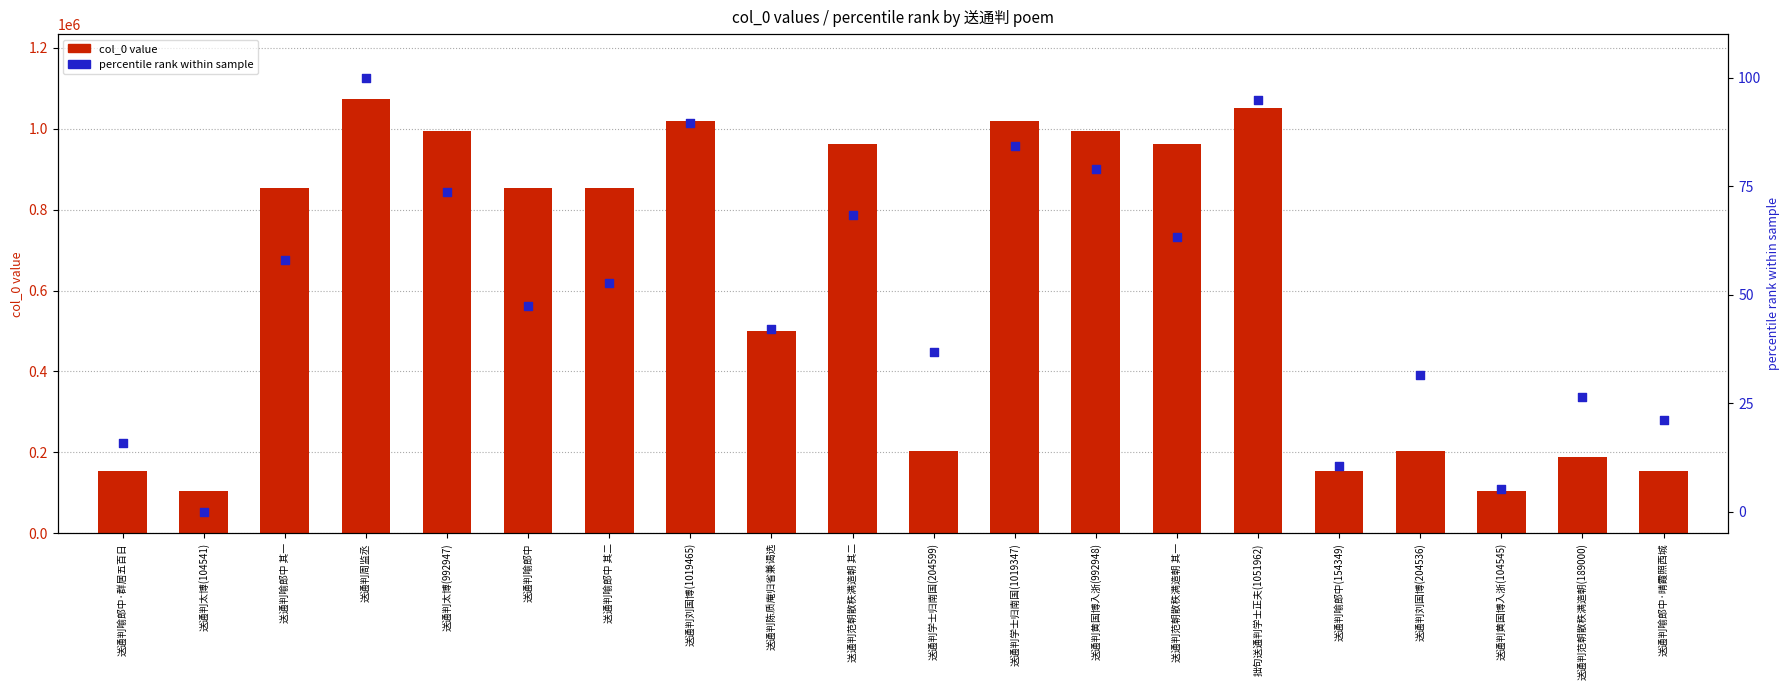

Which series contains the lowest Y value?

percentile rank